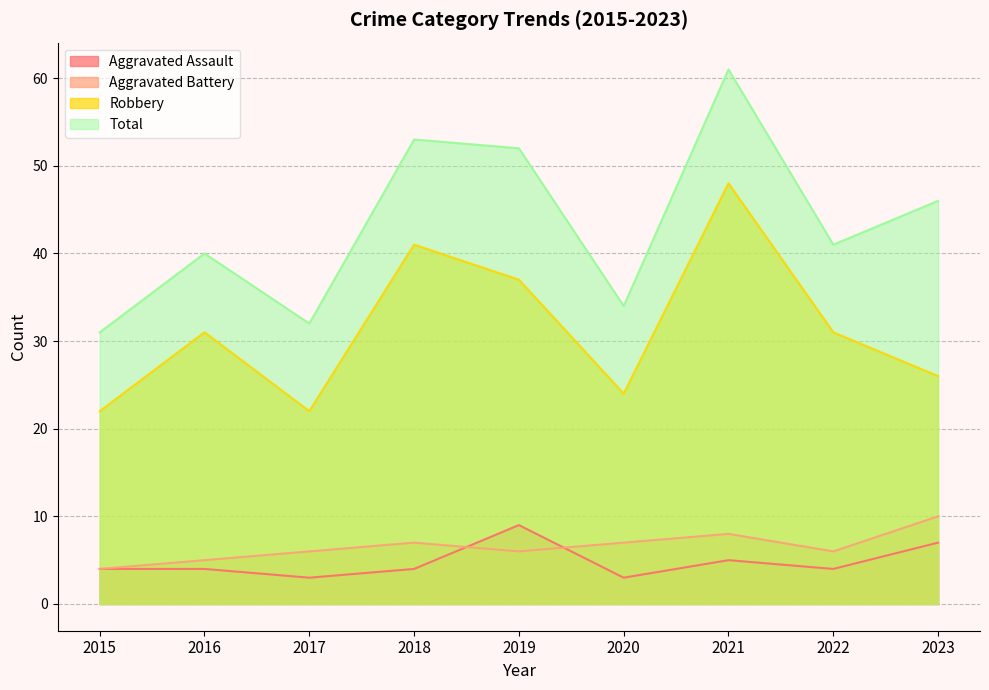

At which category does Robbery reach its first local peak?

2016